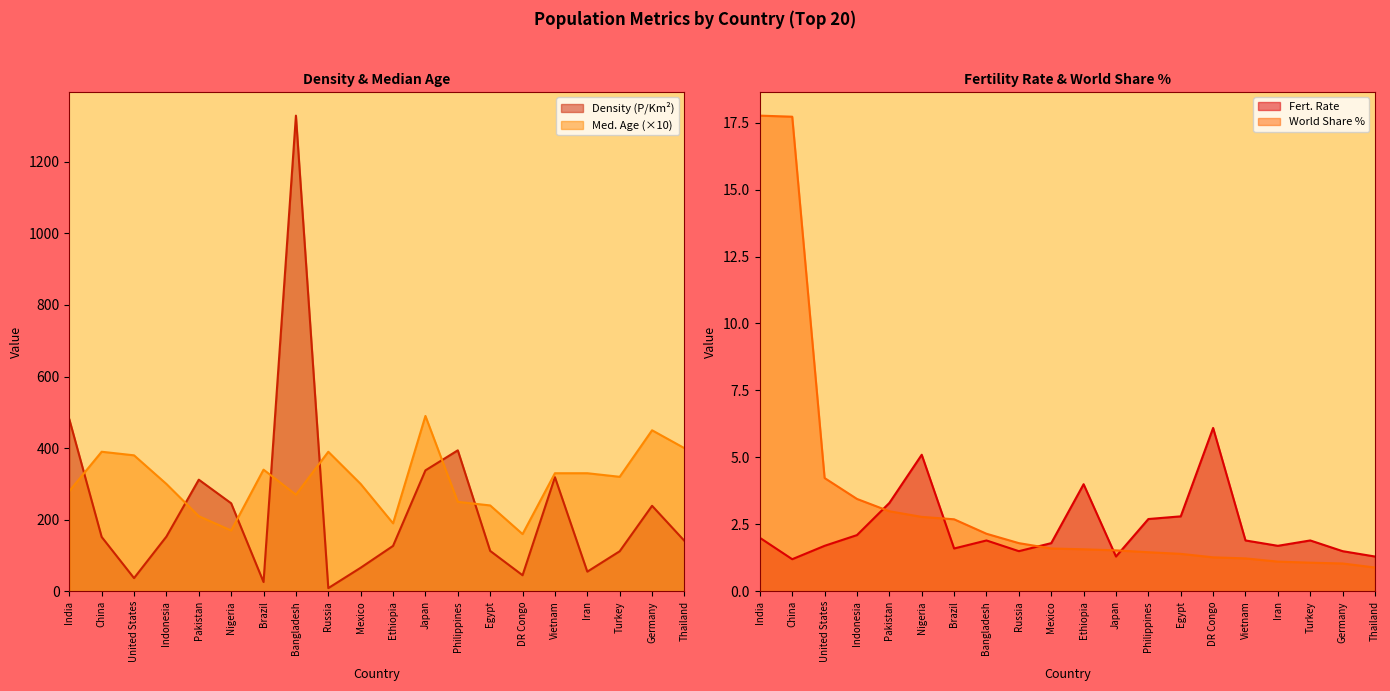

The value of Fert. Rate at Philippines is 2.7. True or false?

True